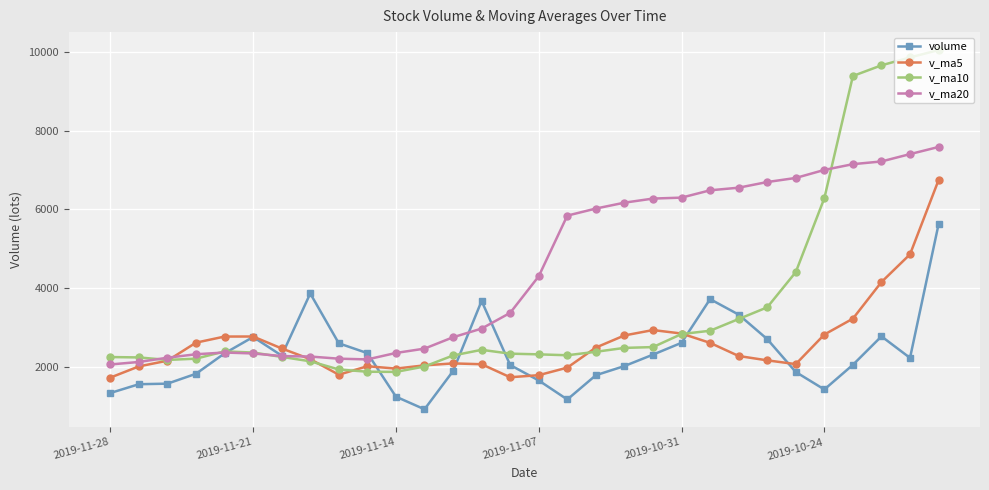

Which series has the largest total across all categories?

v_ma20